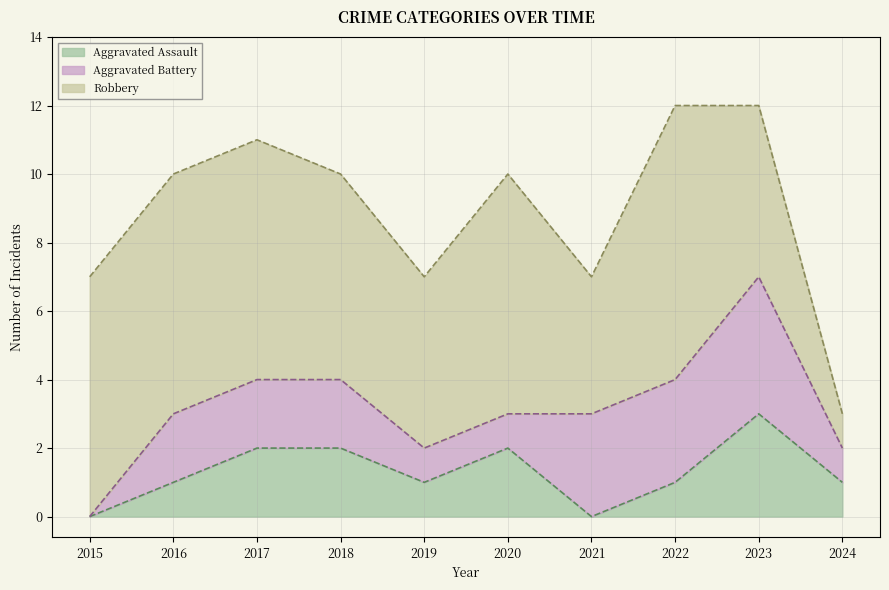

Where do Aggravated Battery and Aggravated Assault first cross each other?

2020 and 2021